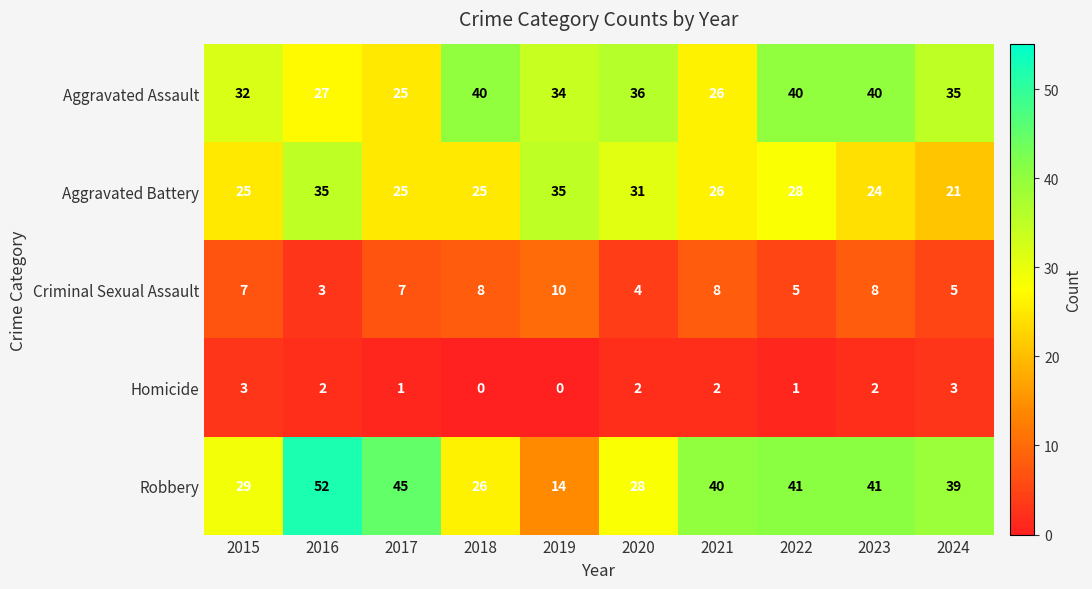

Count the number of data series in this chart.

5